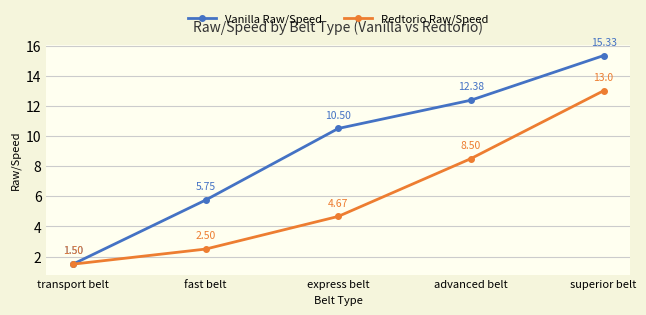

What is the label of the 4th point from the left?

advanced belt